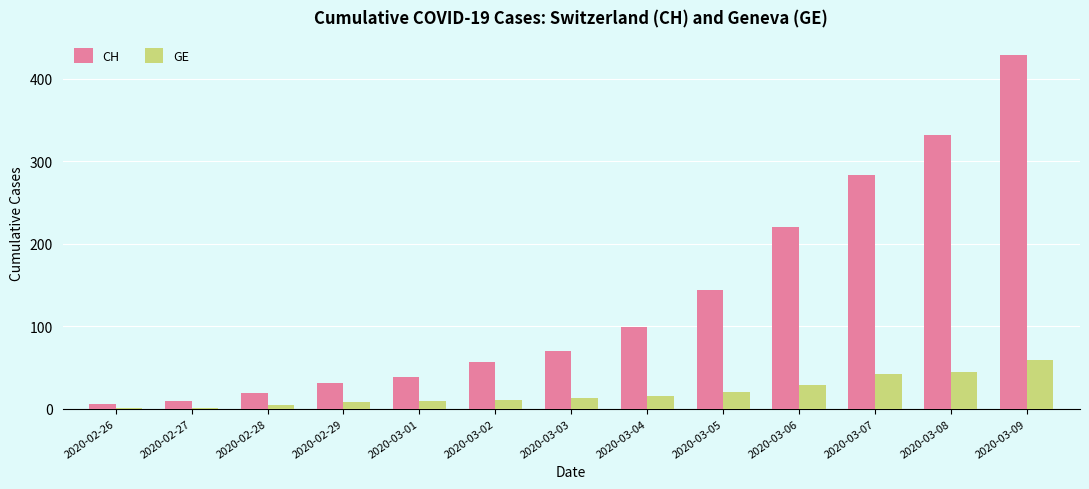

What is the greatest value displayed?

429